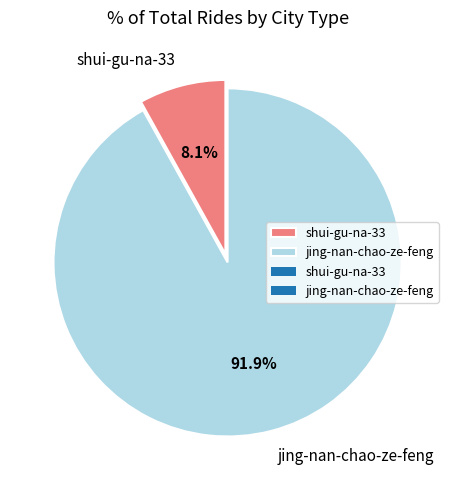

Count the number of slices in the pie.

2